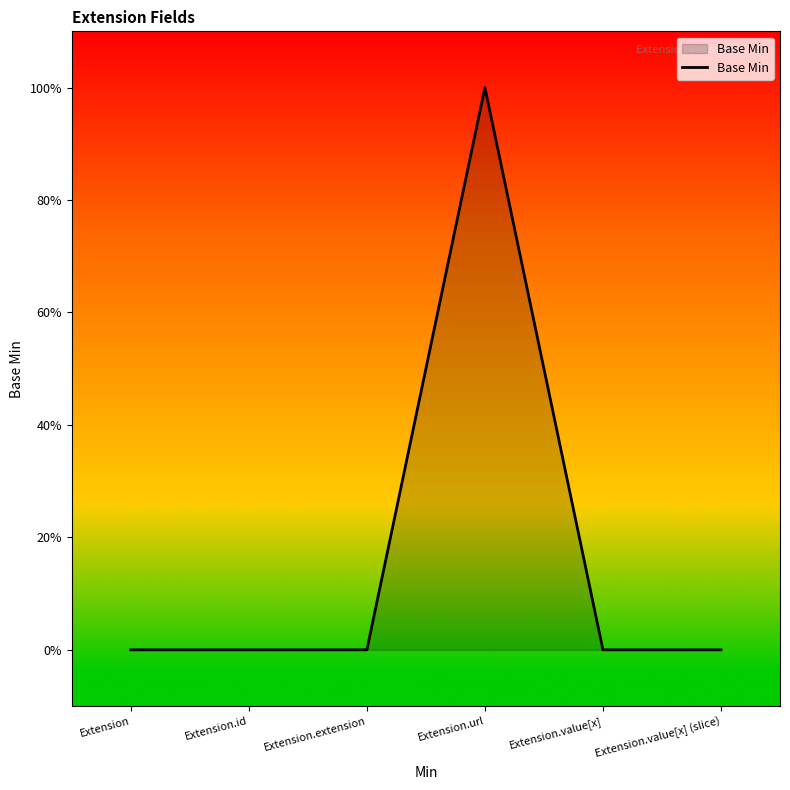

What is the sum of all values?

1